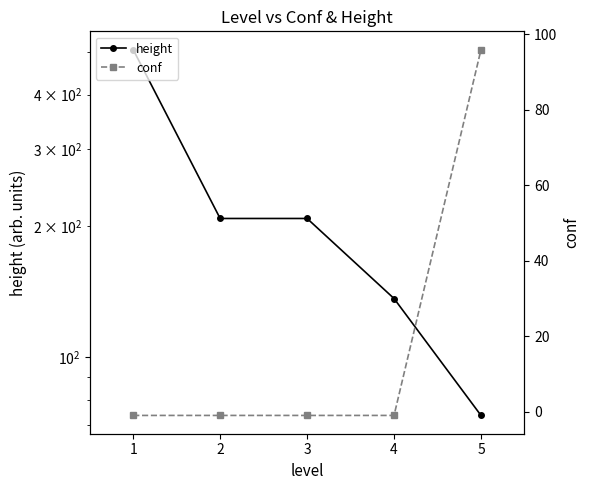

What is the average value of the conf series?

18.4